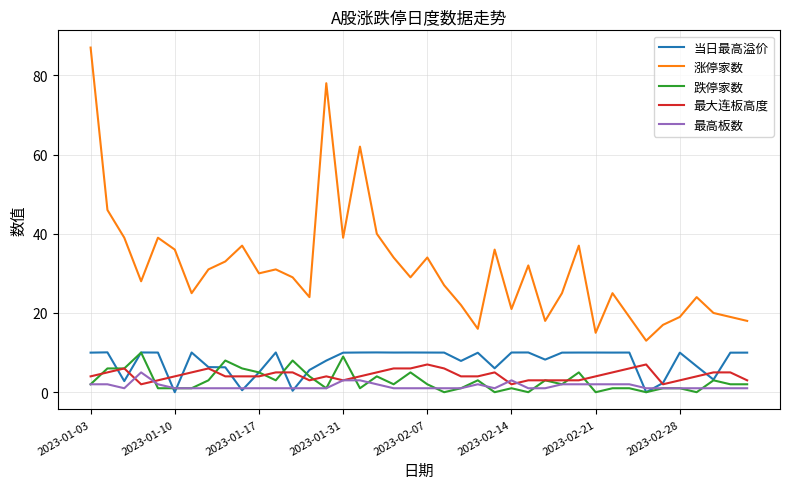

True or false: 最高板数 and 涨停家数 intersect in this chart.

False